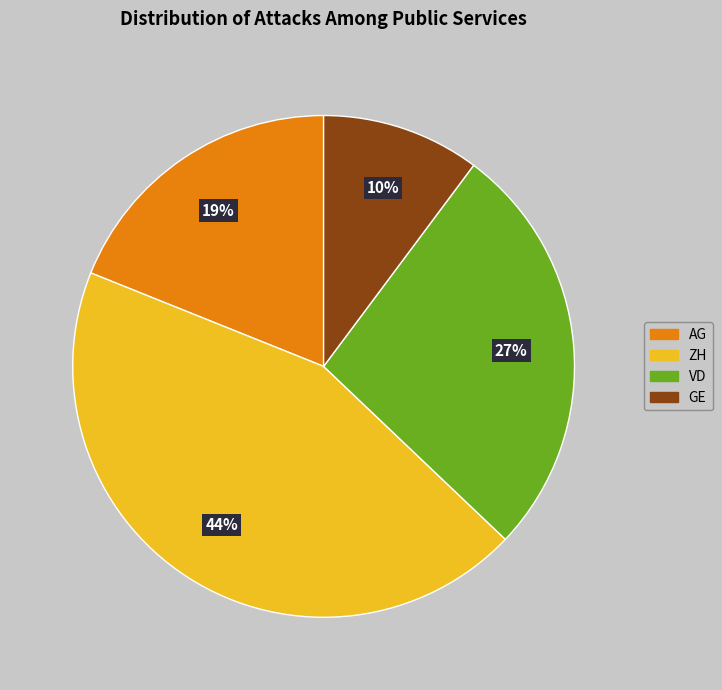

Combined, do AG and GE account for over 50%?

No